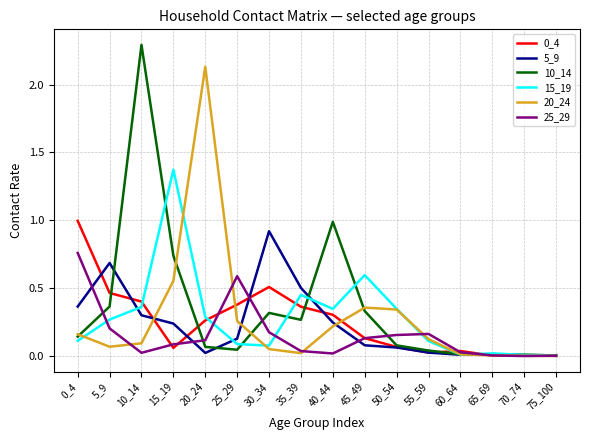

What is the maximum value shown in the chart?

2.3